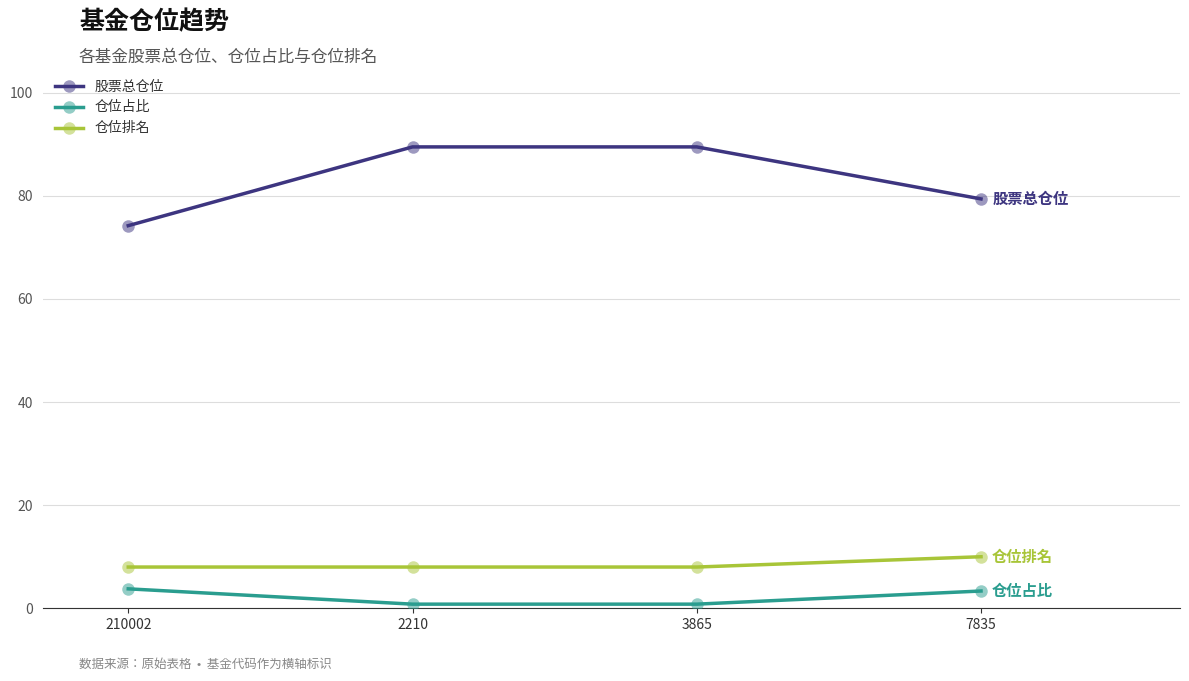

True or false: 仓位排名 has more than 2 points higher than both neighbors.

False